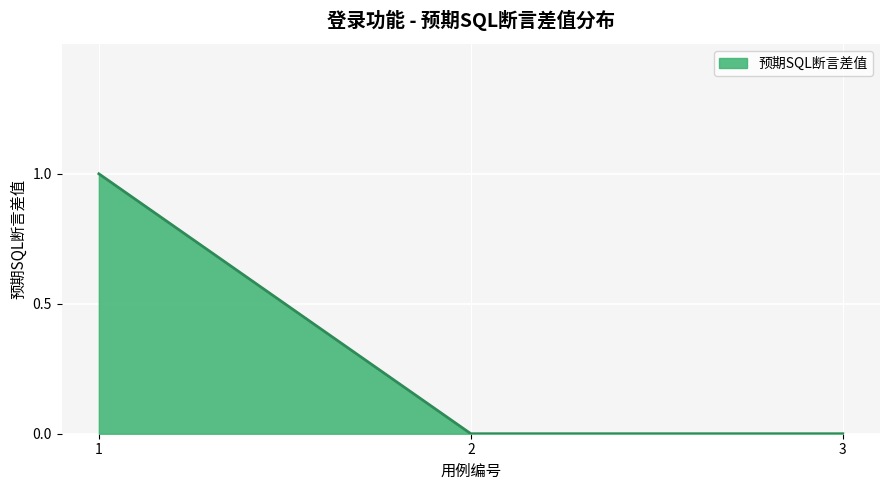

Is it true that the value at 1 is 1?

True